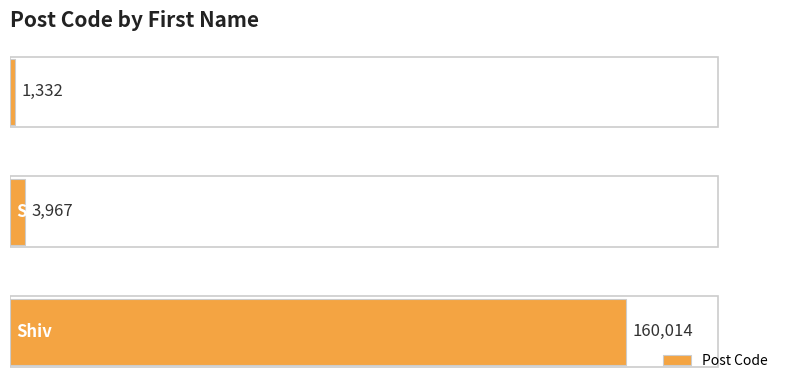

How many distinct data groups are displayed?

1